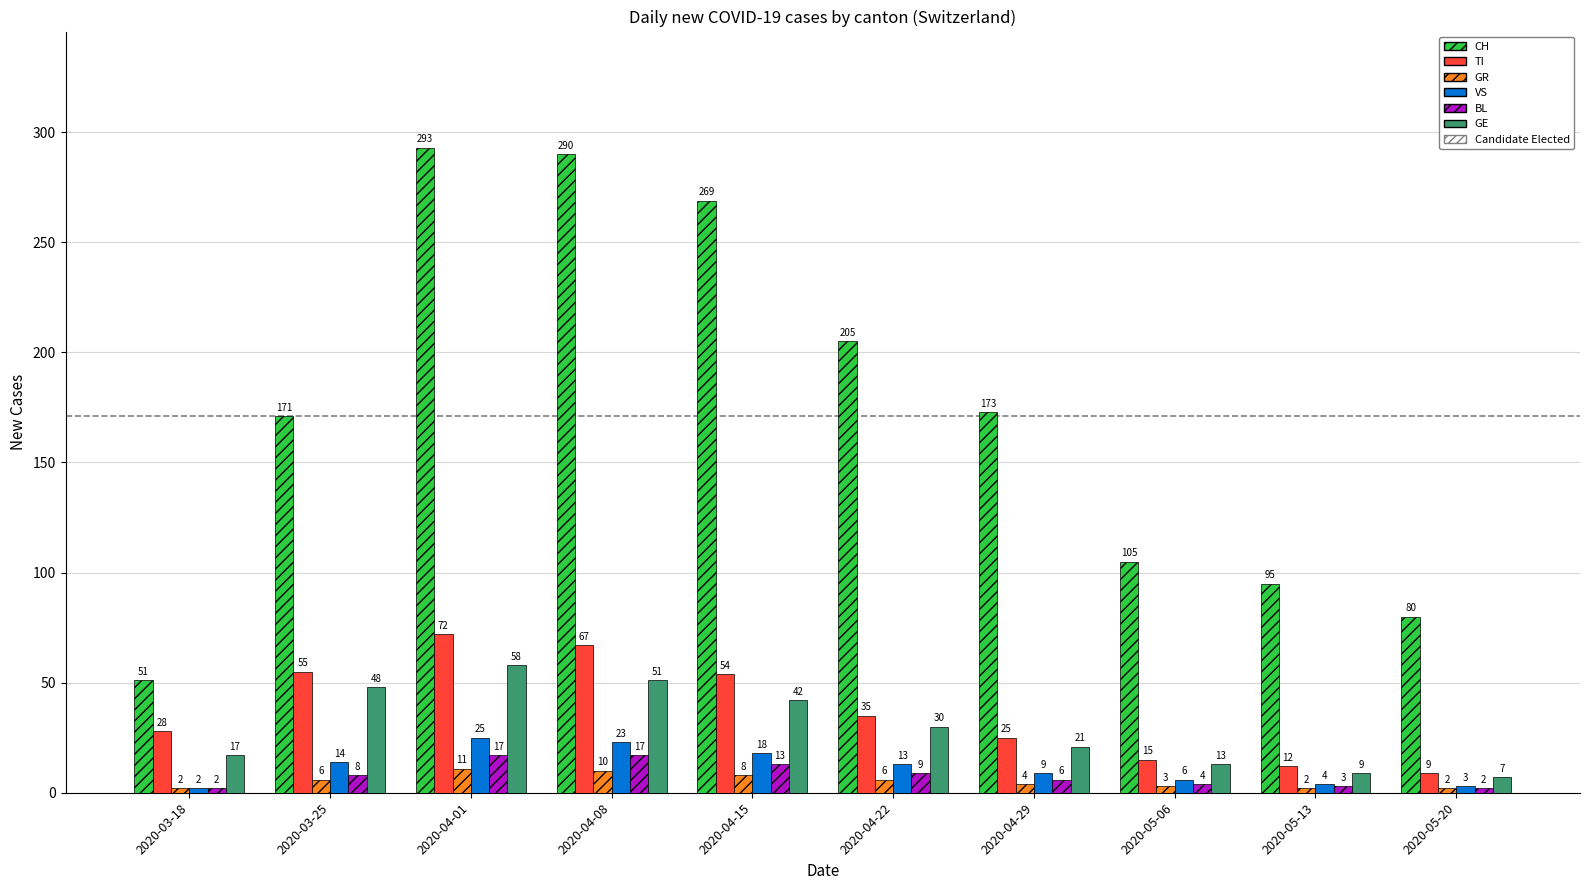

What is the lowest value of the GR series?

2